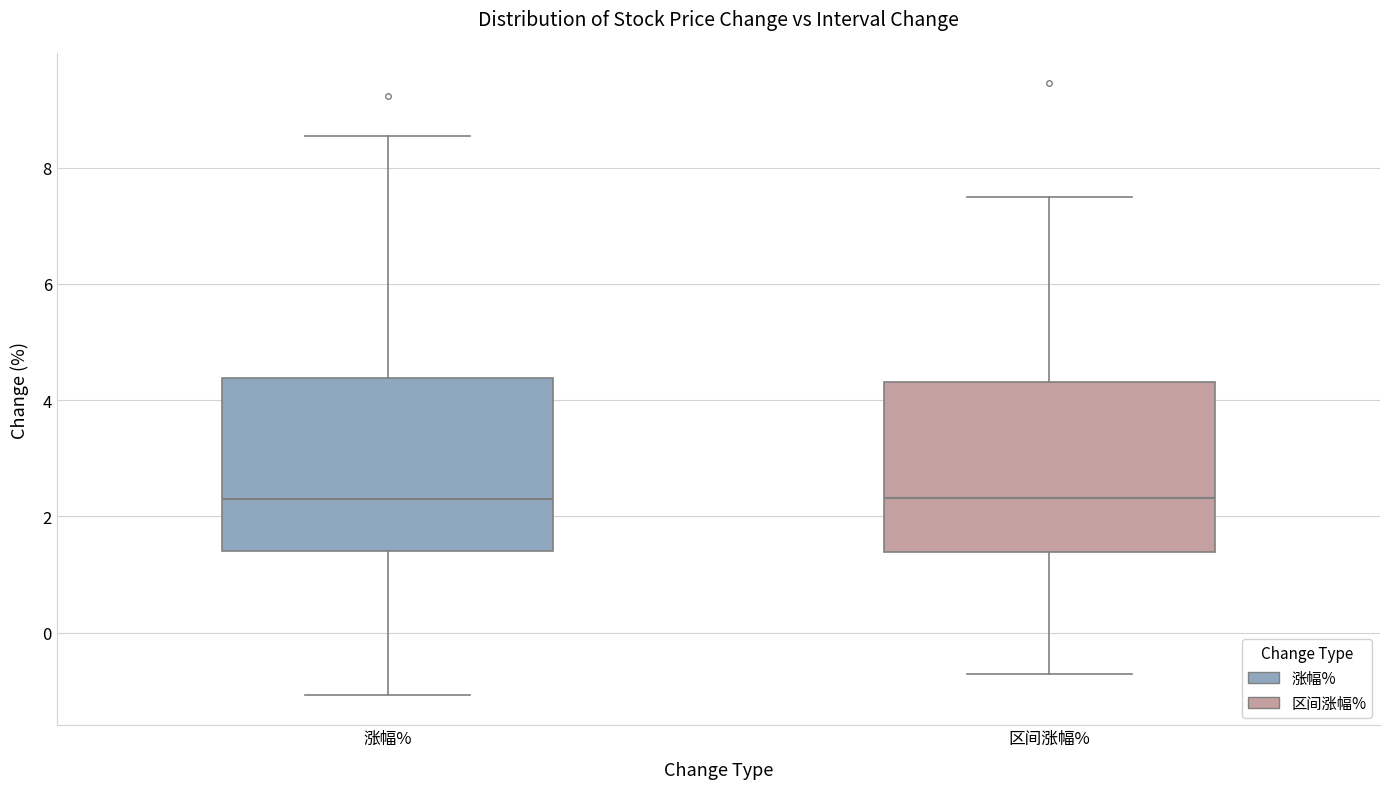

Where does the upper whisker of the box for 涨幅% end on the y-axis? The values are not printed on the chart, so give them approximately, as read against the axis.

8.6